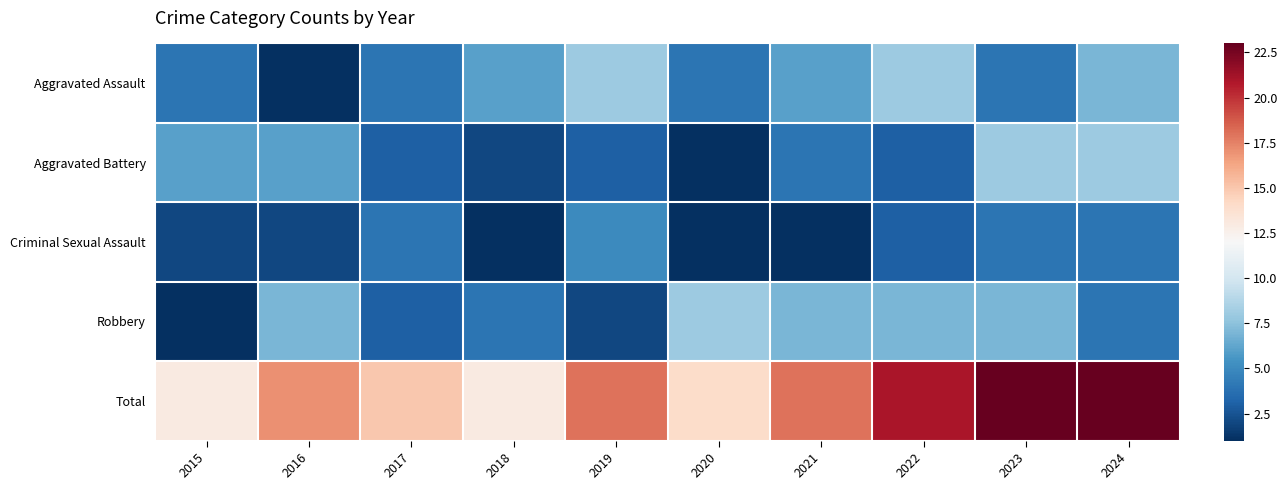

At how many categories does at least one series exceed 19?

3